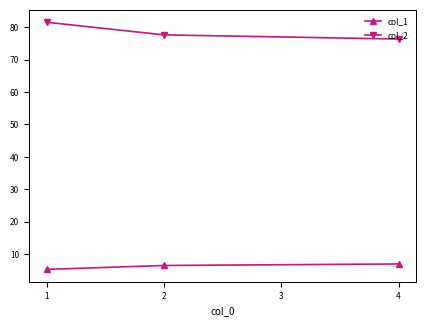

How many lines are shown in the chart?

2